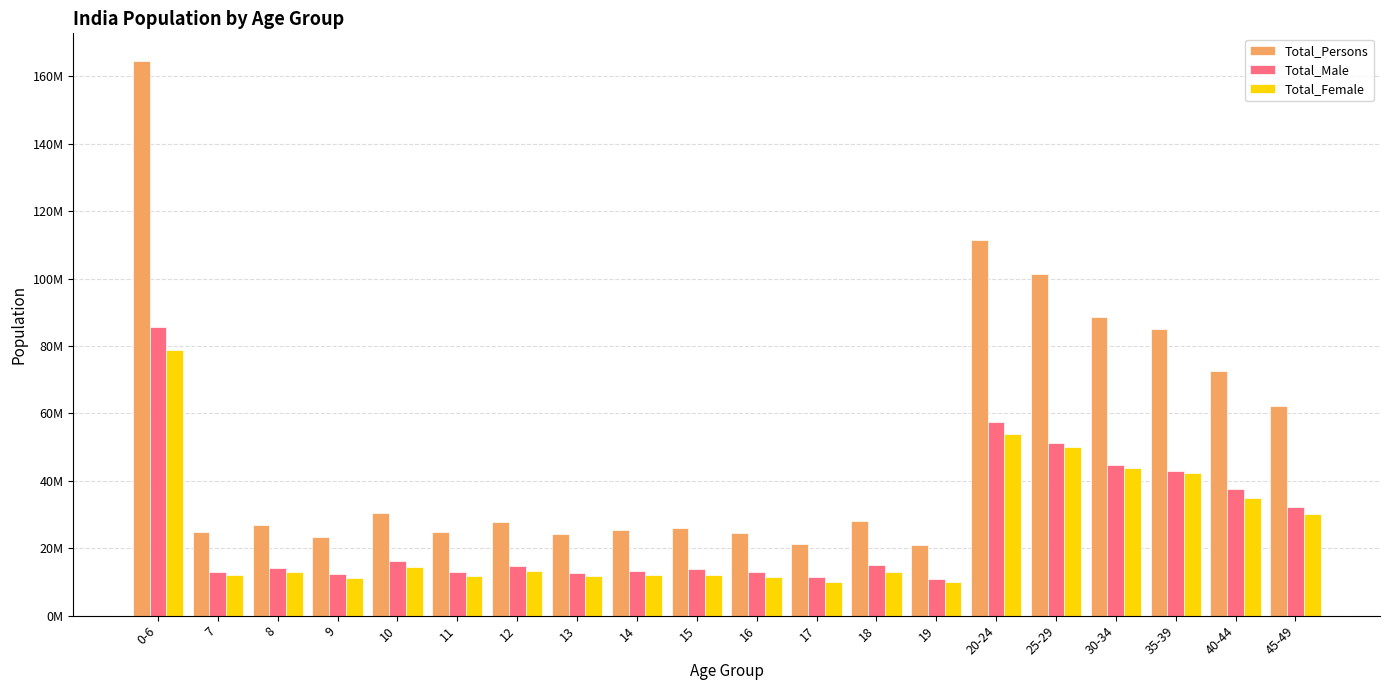

What position from the left is 14?

9